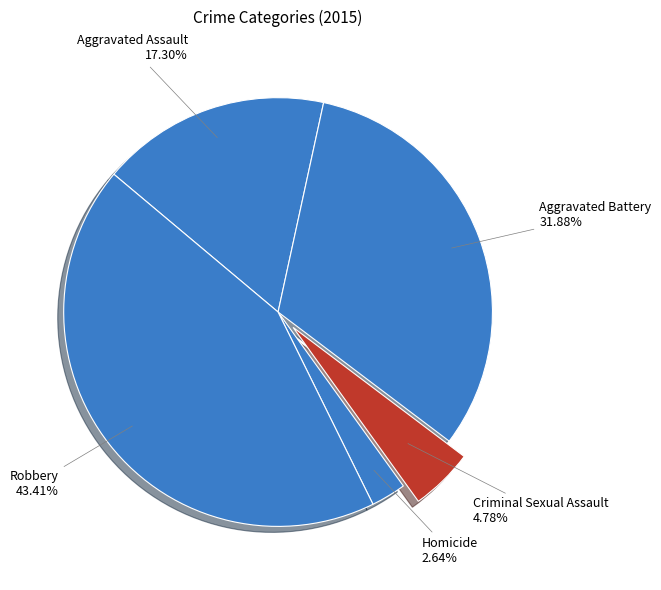

What is the total percentage of Aggravated Assault and Robbery?

60.7%